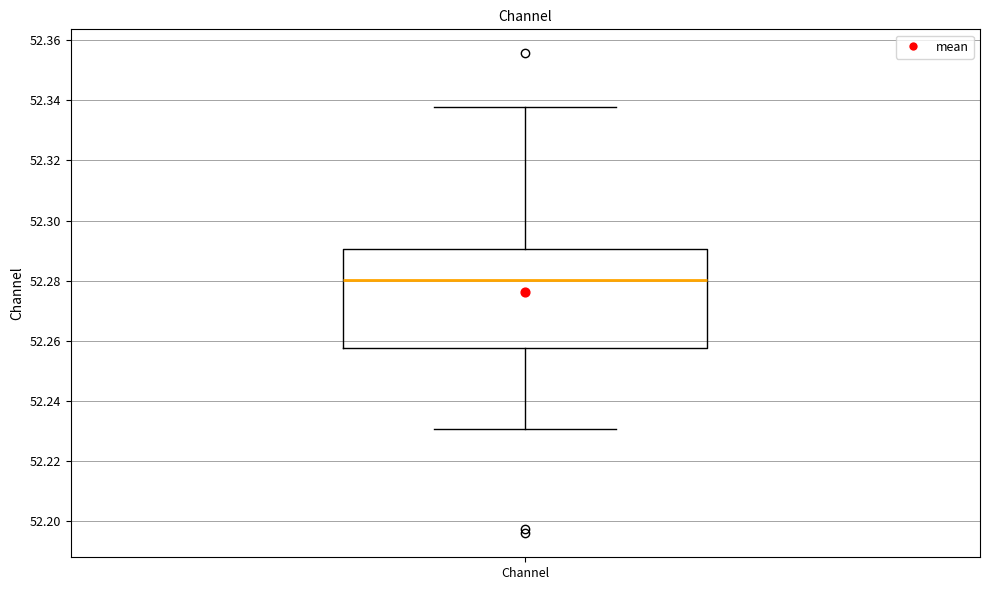

Read this box plot against the y-axis: the position of the median line, the range covered by the box, and the ends of both whiskers. The values are not printed on the chart, so give them approximately, as read against the axis.

median 52.280, box 52.258 to 52.290, whiskers 52.230 to 52.338